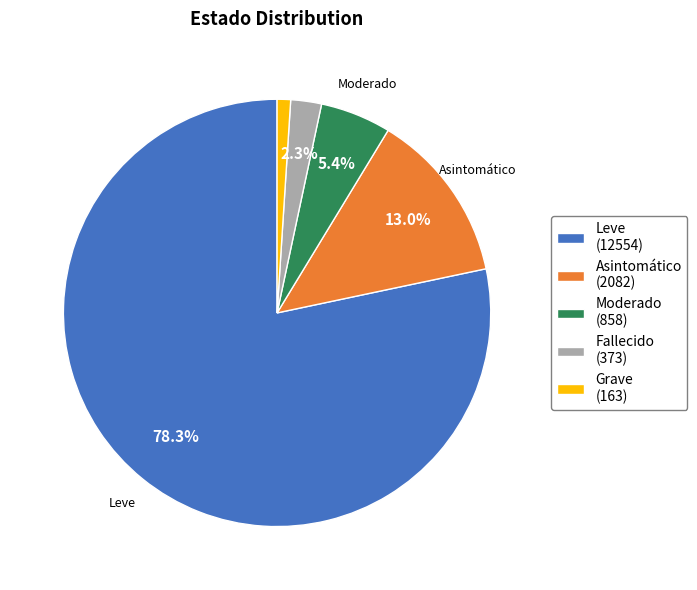

Combined, do Moderado and Leve account for over 50%?

Yes